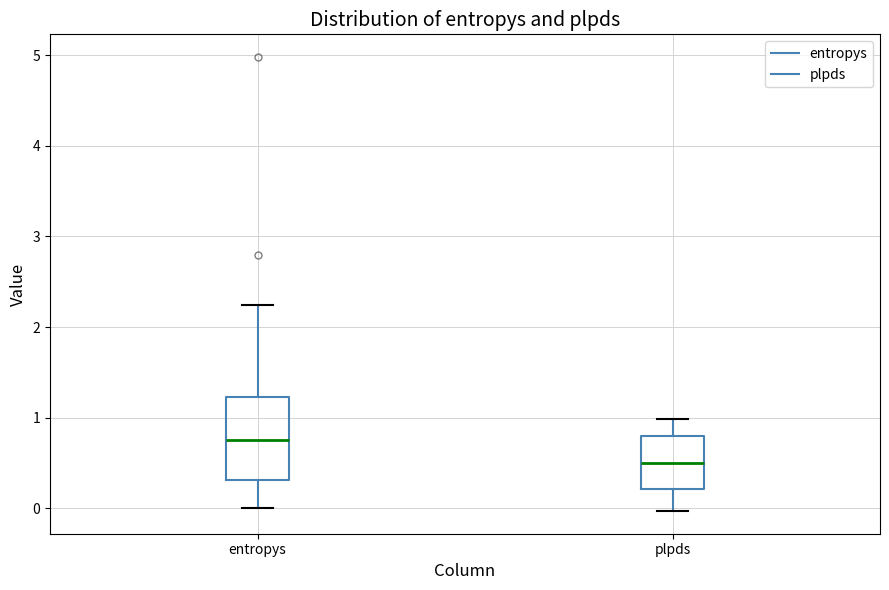

Where does the lower whisker of the box for entropys end on the y-axis? The values are not printed on the chart, so give them approximately, as read against the axis.

0.0